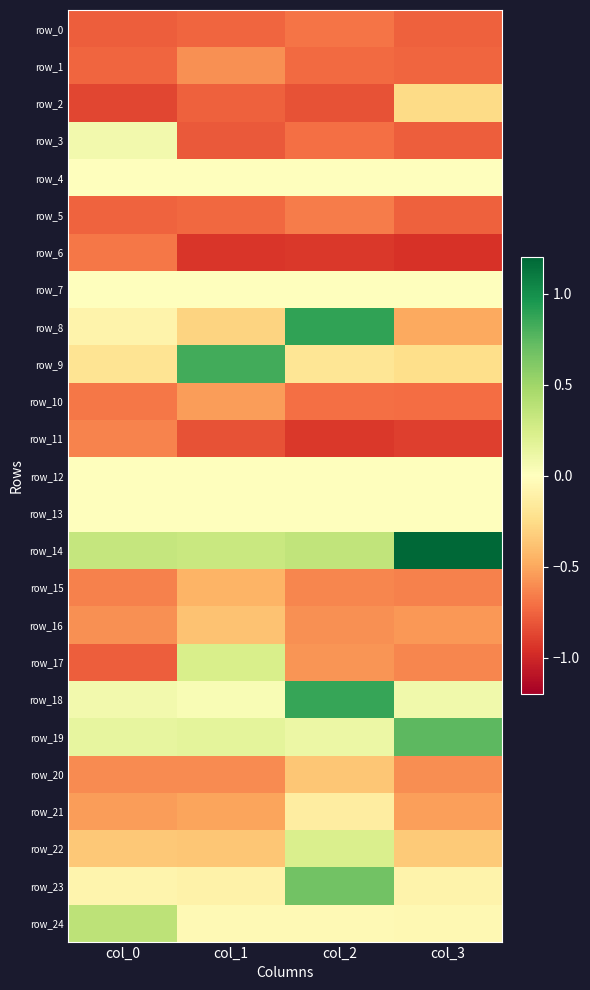

What is the sum of all row_21 values?

-1.7